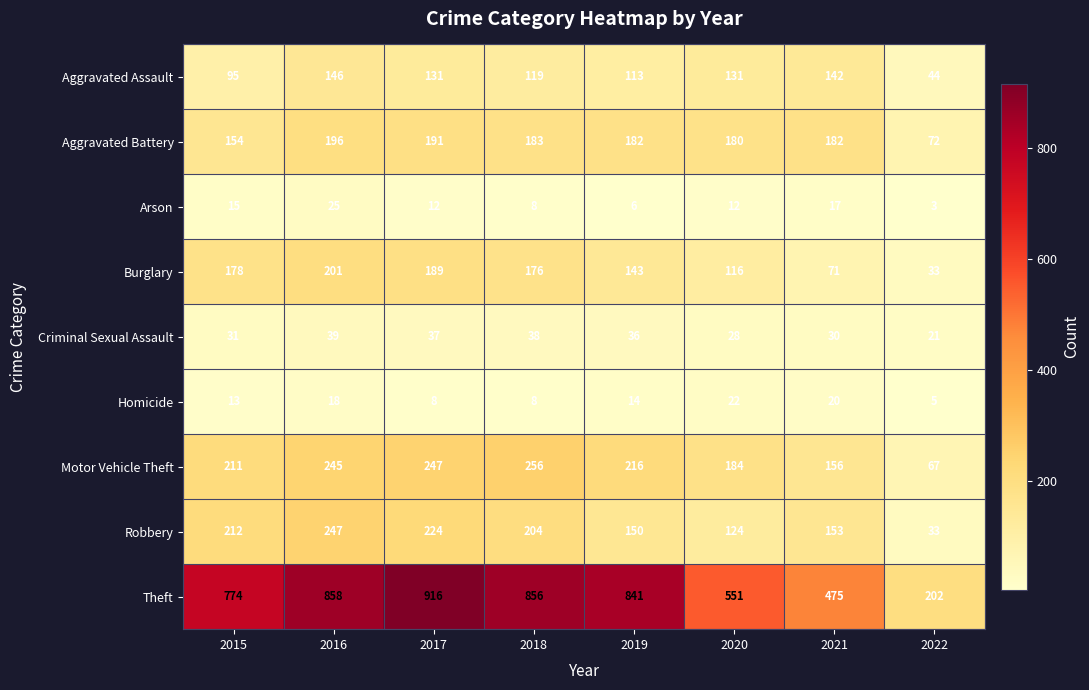

The value of Robbery at 2016 is 247. True or false?

True